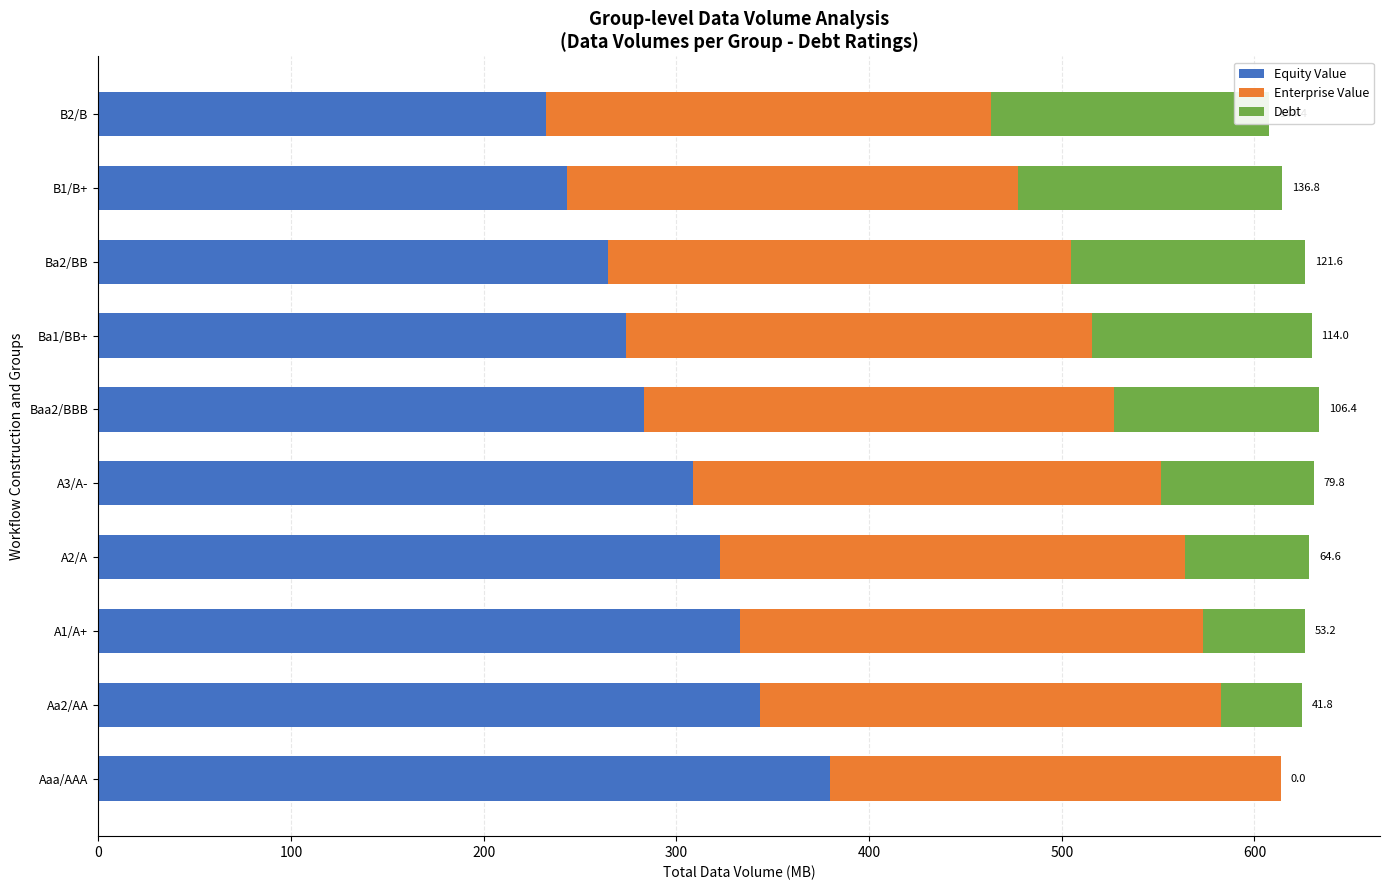

Reading left to right, what are all the values shown in this chart?

Equity Value: 379.9	343.5	333.0	322.7	308.7	283.3	273.8	264.5	243.4	232.4
Enterprise Value: 233.9	239.3	240.2	241.3	242.5	243.7	241.8	240.1	234.2	230.8
Debt: 0.0	41.8	53.2	64.6	79.8	106.4	114.0	121.6	136.8	144.4